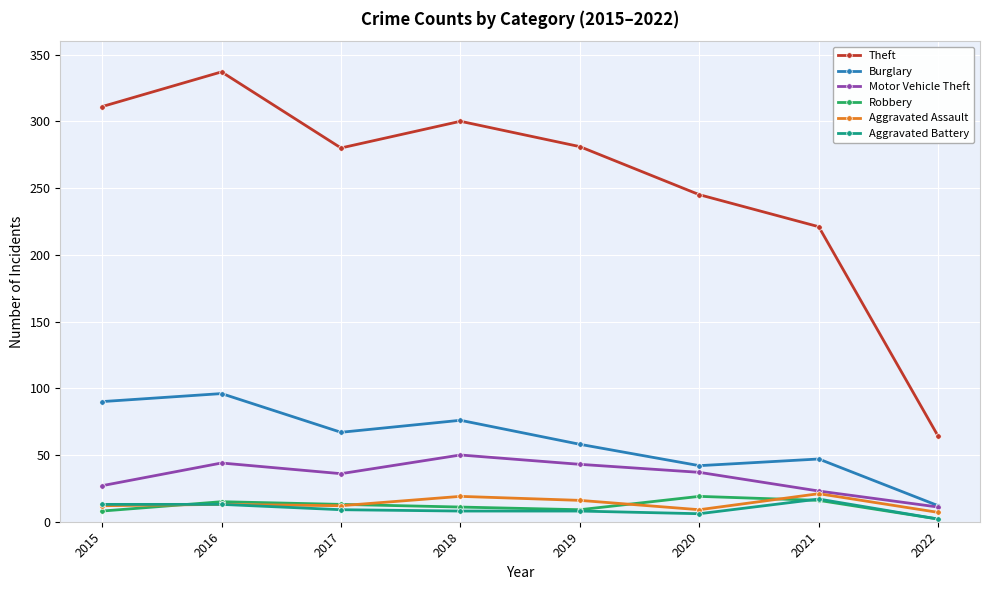

True or false: Motor Vehicle Theft and Theft intersect in this chart.

False